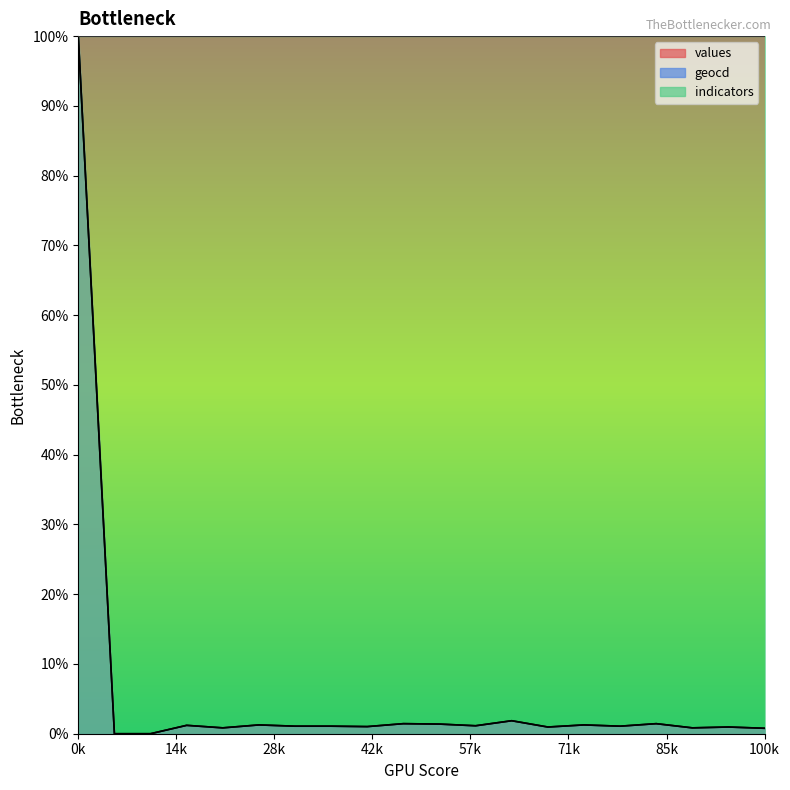

True or false: values and geocd cross at least once.

False